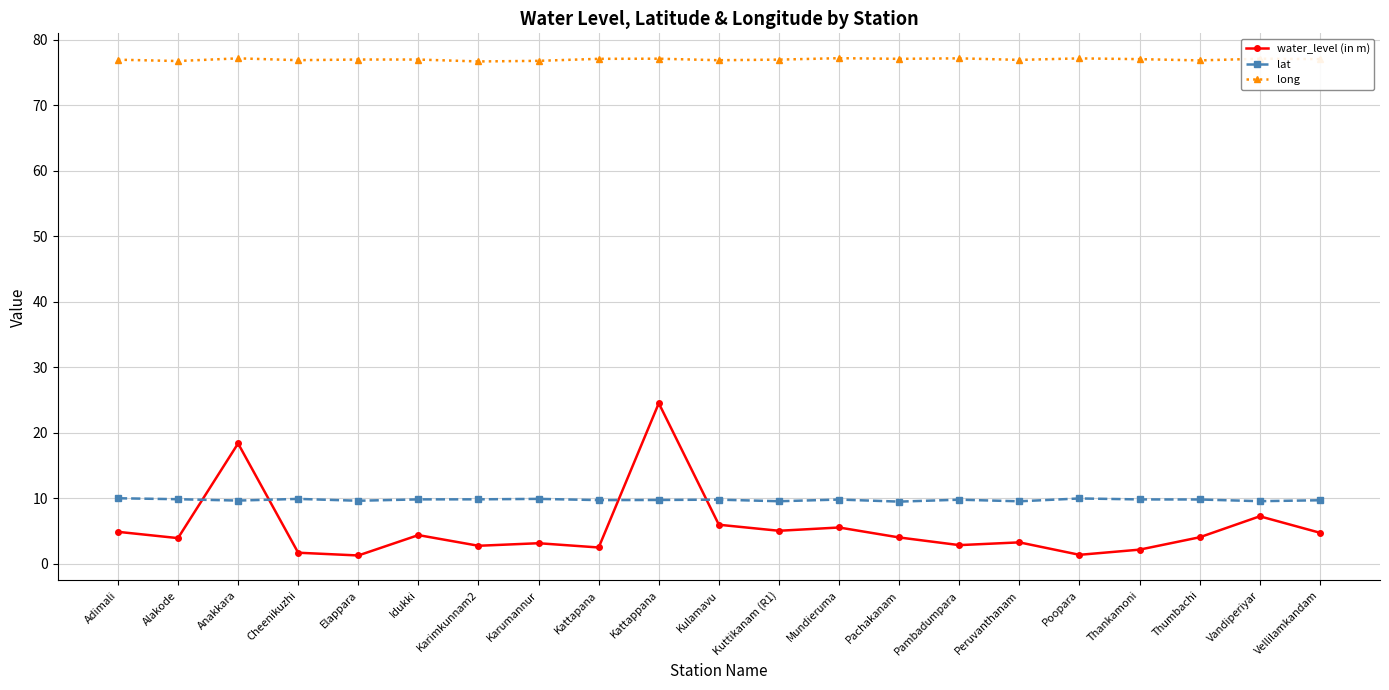

In lat, how many points are higher than both neighbors (excluding endpoints)?

6